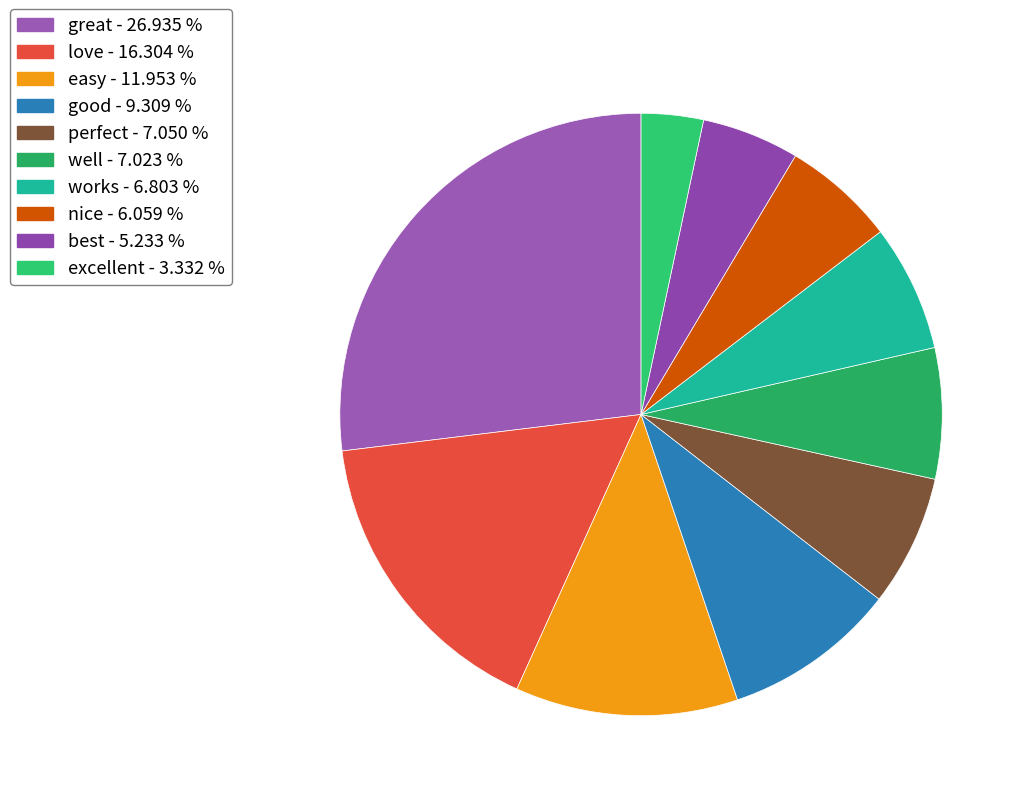

Is there any slice that represents more than half of the pie?

No